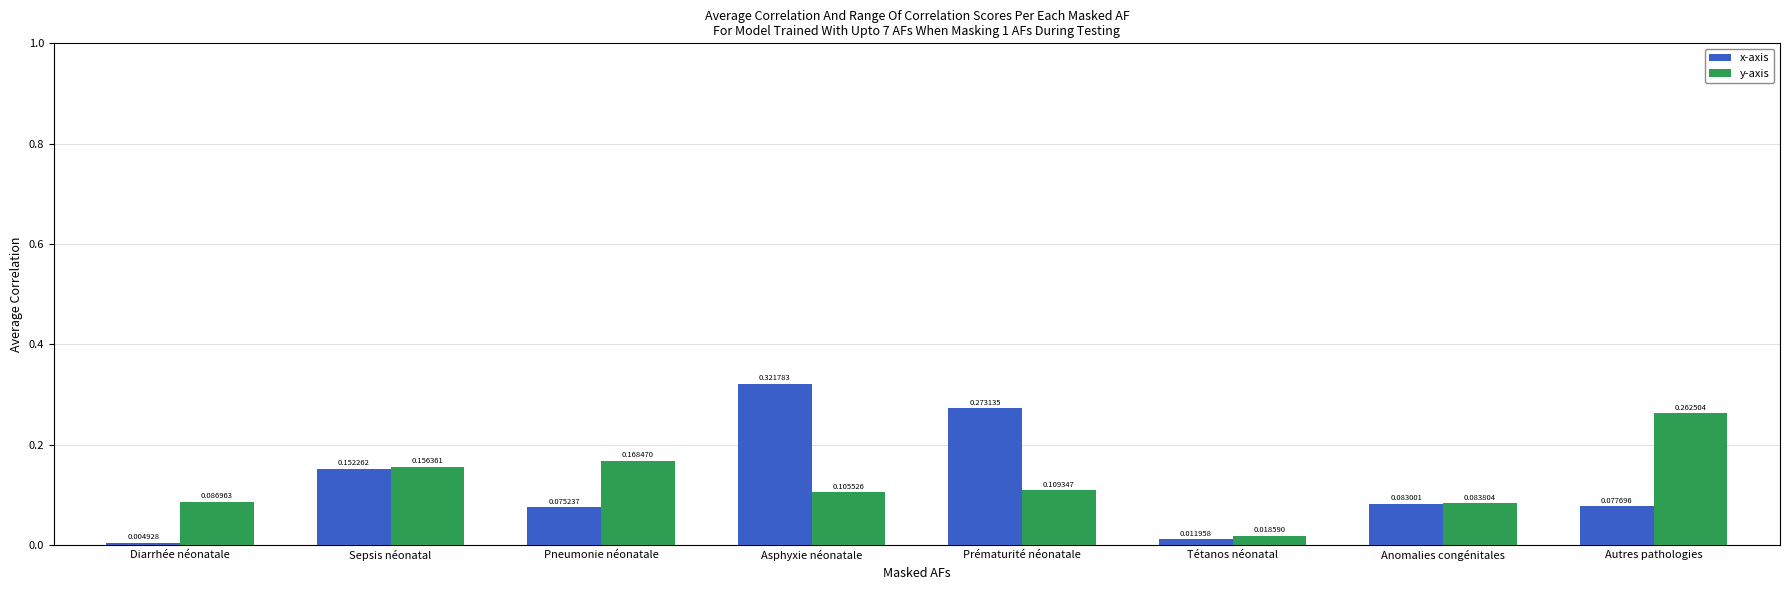

Rank the series at Sepsis néonatal from lowest to highest value.

x-axis, y-axis